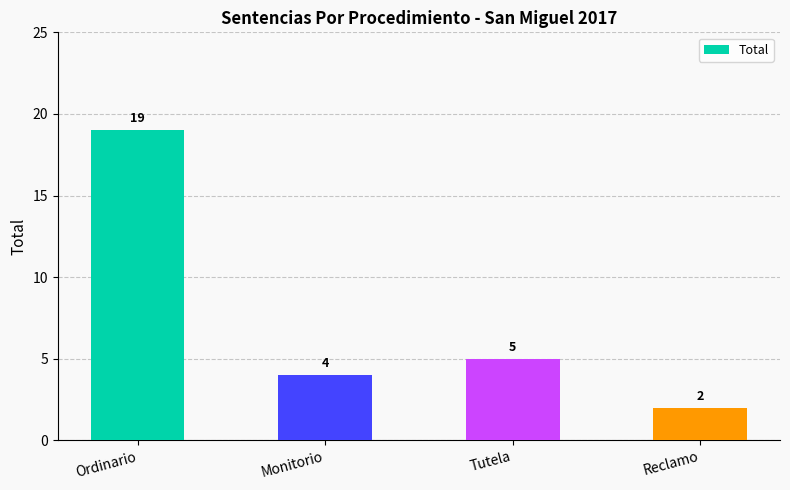

Which category has the lowest value across all series?

Reclamo